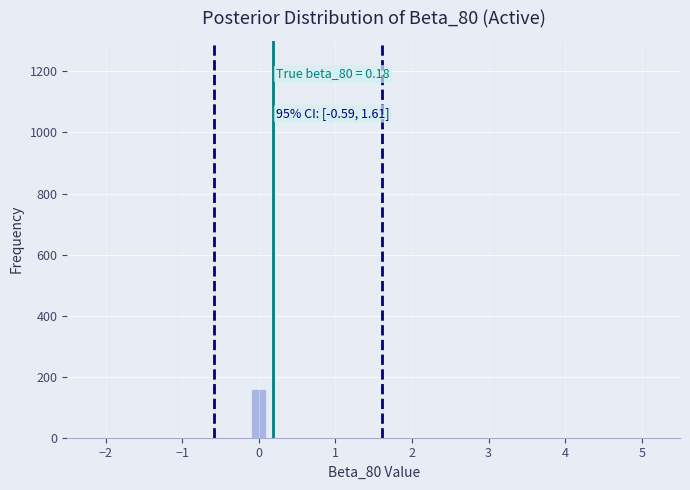

Read against the x-axis, roughly where is the centre of the tallest bar?

0.0